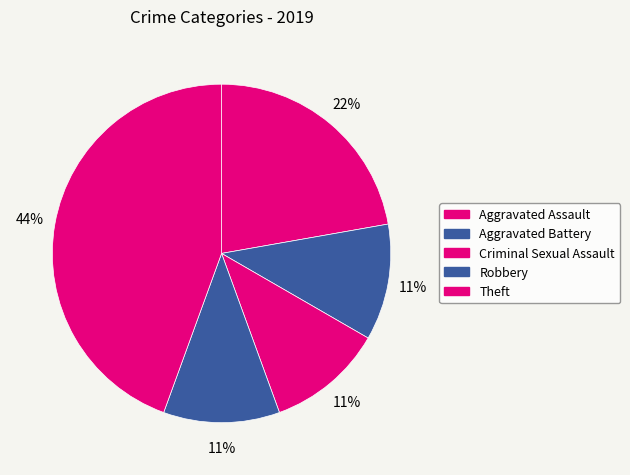

What portion of the pie excludes Criminal Sexual Assault?

88.9%